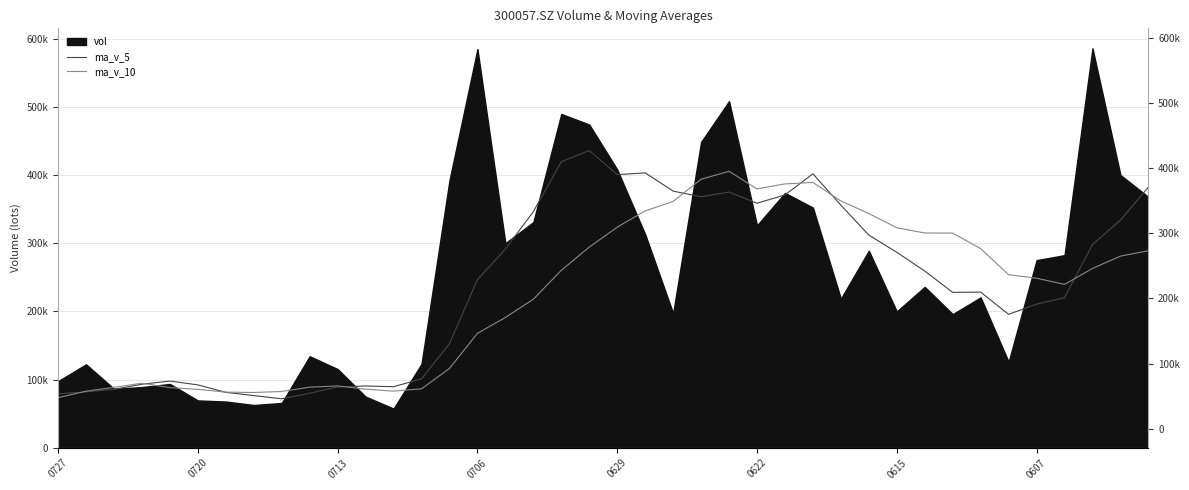

What is the difference between the maximum and minimum values in the ma_v_5 series?

364011.4